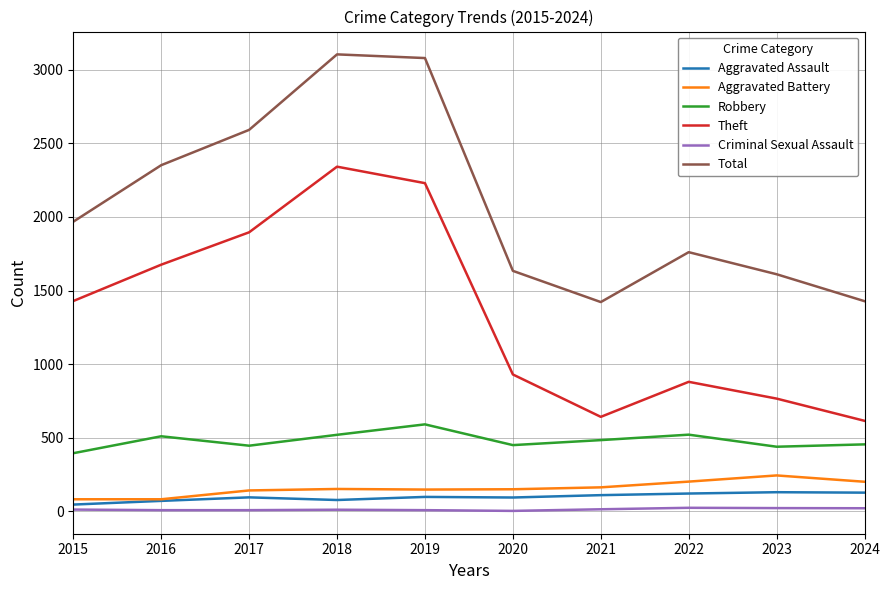

Rank the series by their maximum value, from highest to lowest.

Total, Theft, Robbery, Aggravated Battery, Aggravated Assault, Criminal Sexual Assault